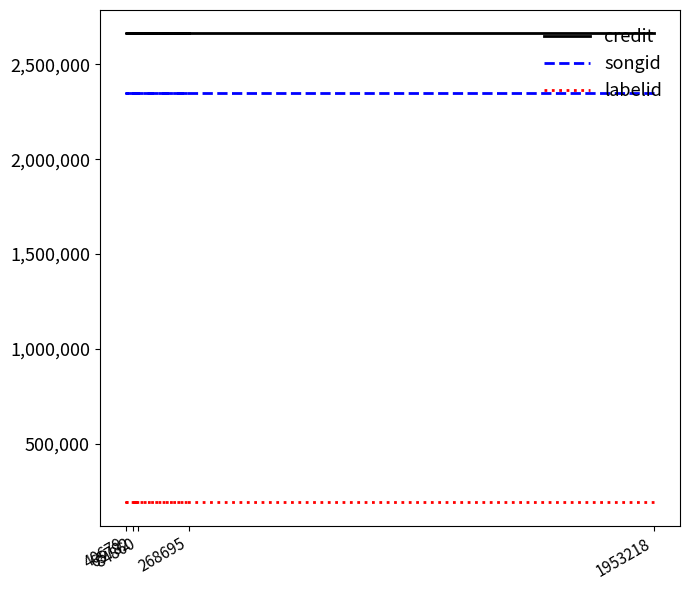

List the labels in order of songid value, smallest first.

1953218, 65782, 84860, 40679, 268695